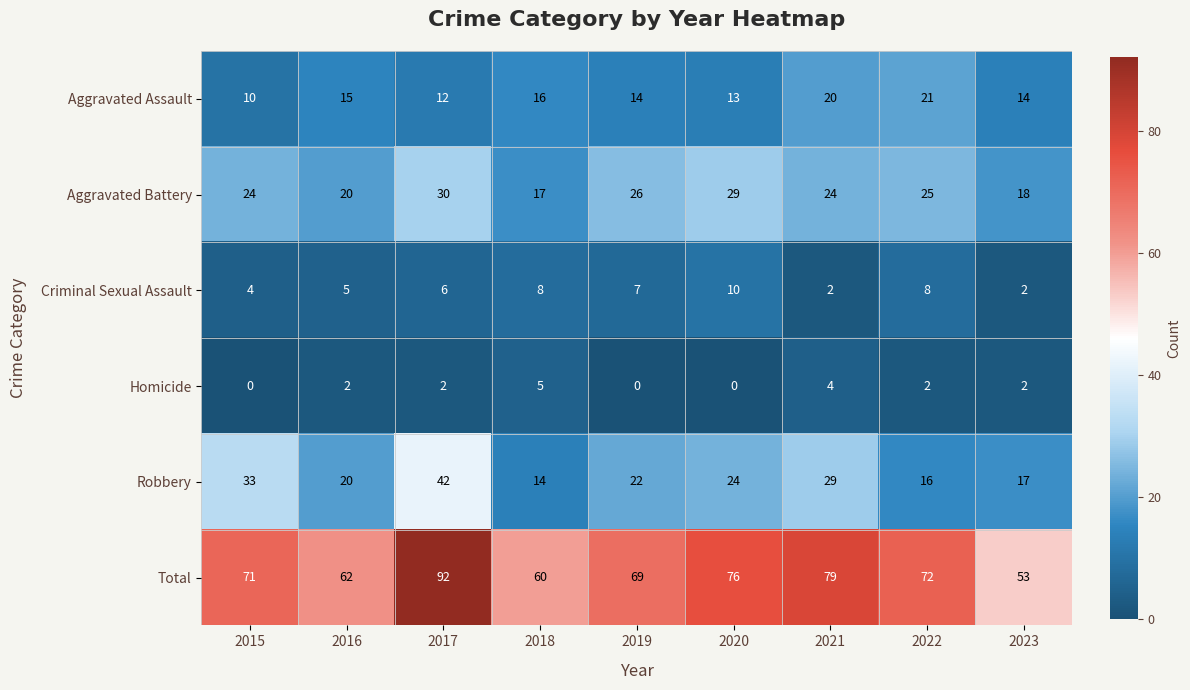

Which series changed the most between 2017 and 2023?

Total